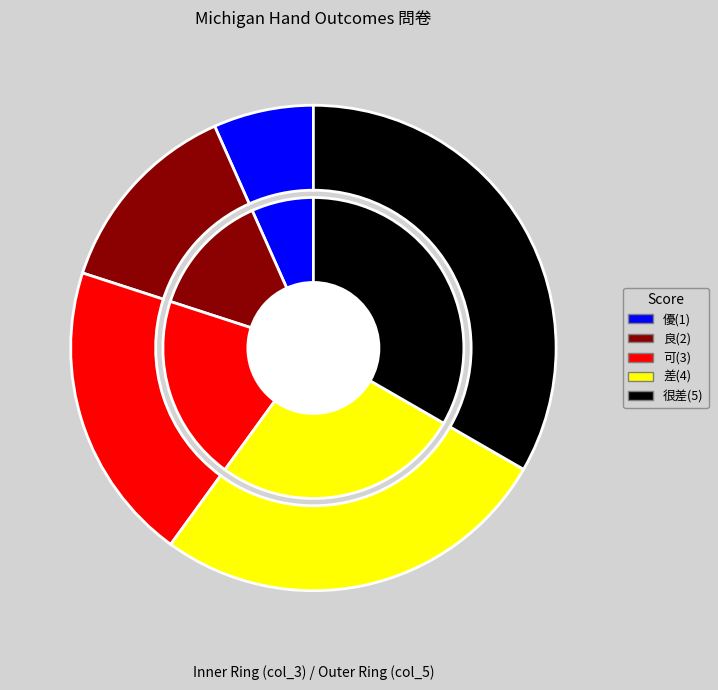

How many segments does this pie chart have?

10